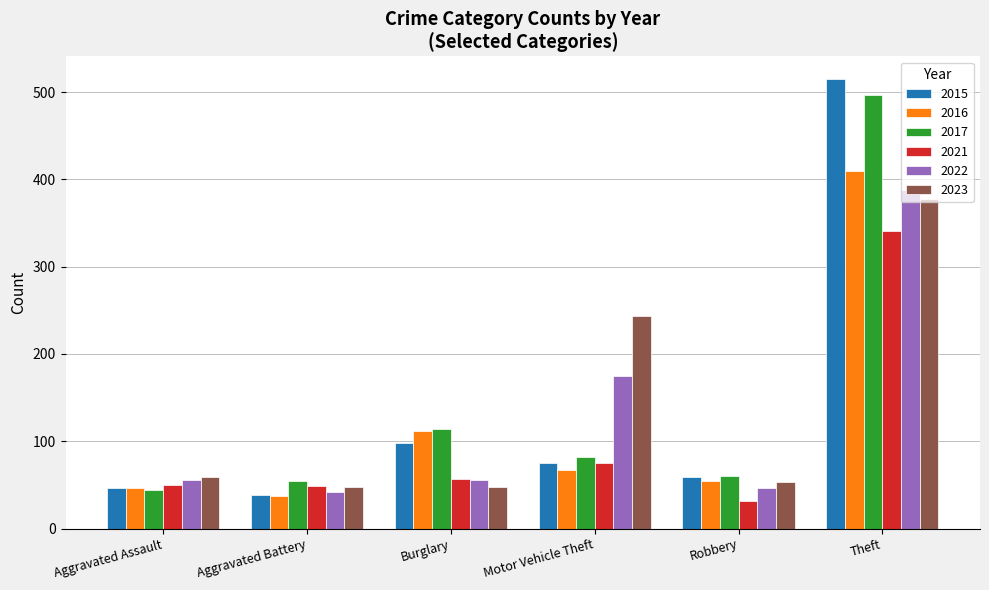

What is the greatest value displayed?

515